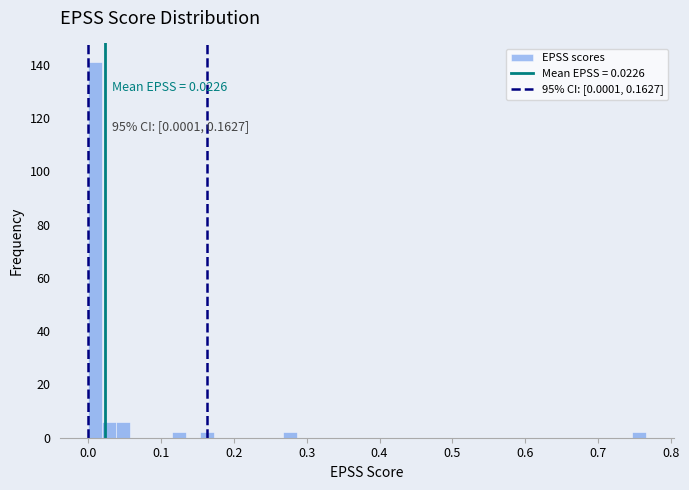

Around what value on the x-axis is the tallest bar? Give the approximate position of its centre, as read against the axis.

0.01